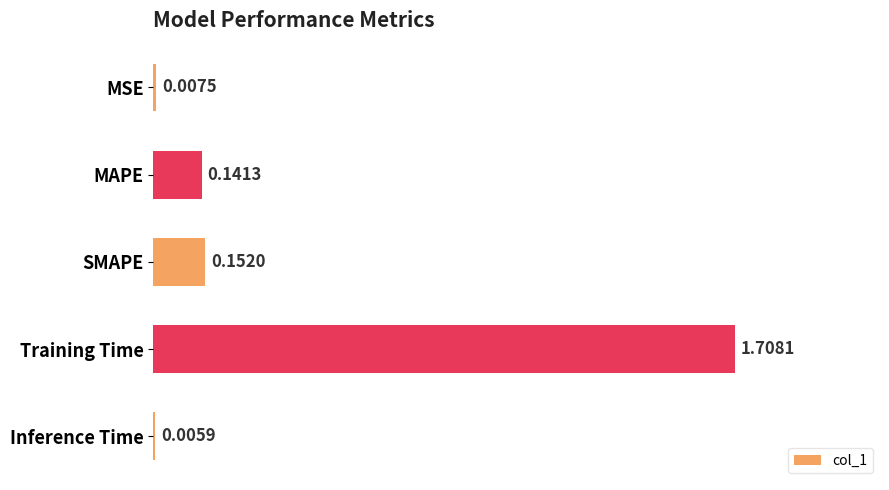

Which has a higher value, SMAPE or Training Time?

Training Time